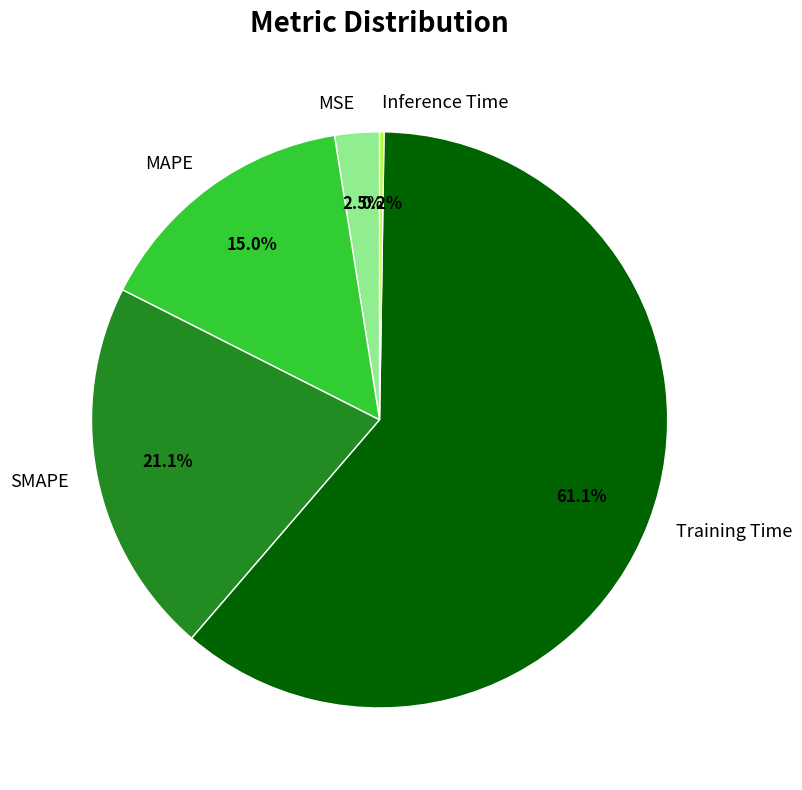

To the nearest percent, what is the difference between the MSE and SMAPE slice percentages?

19%